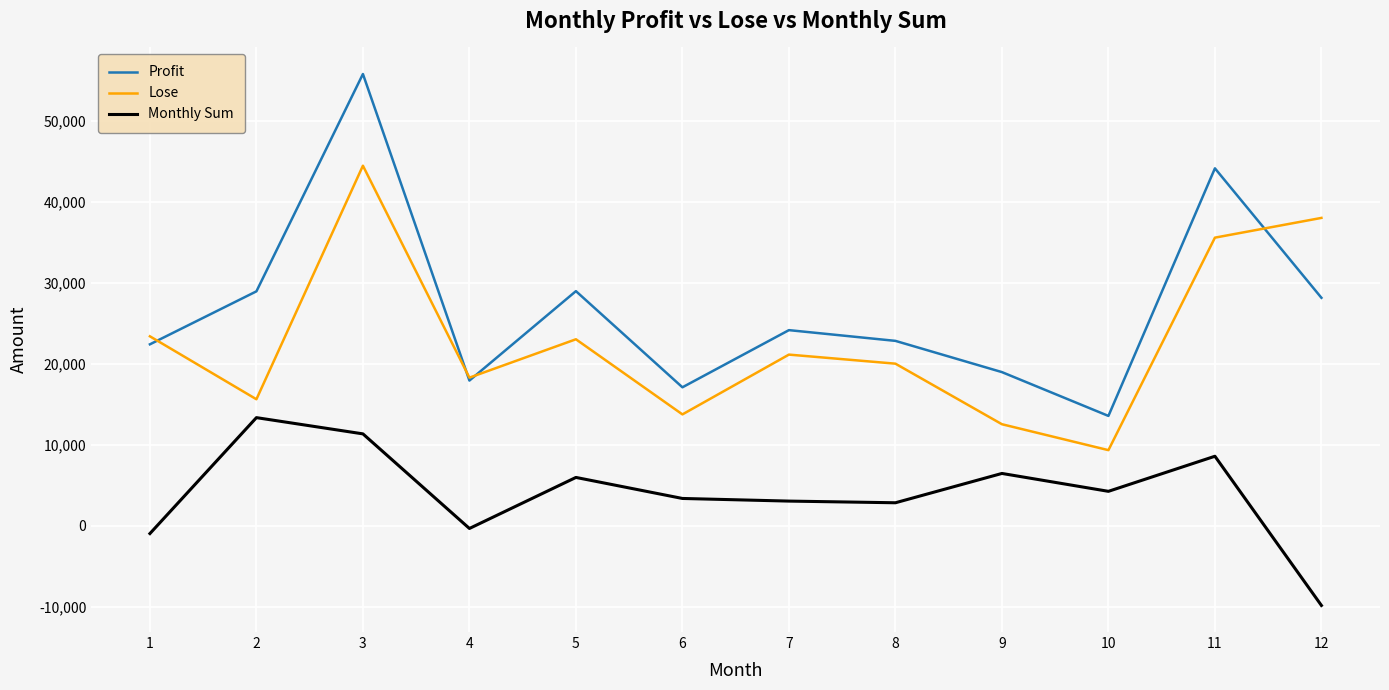

How many values in the Lose series are below 21102?

6